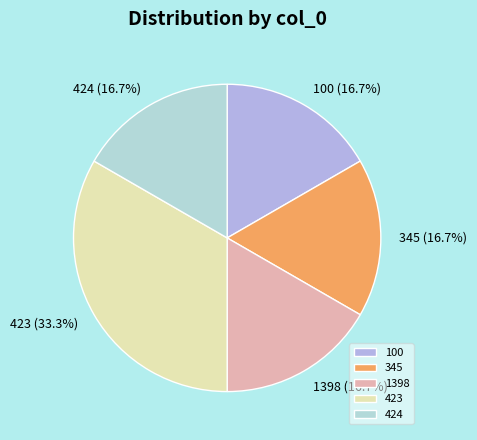

The 1398 slice represents 17% of the pie. True or false?

True